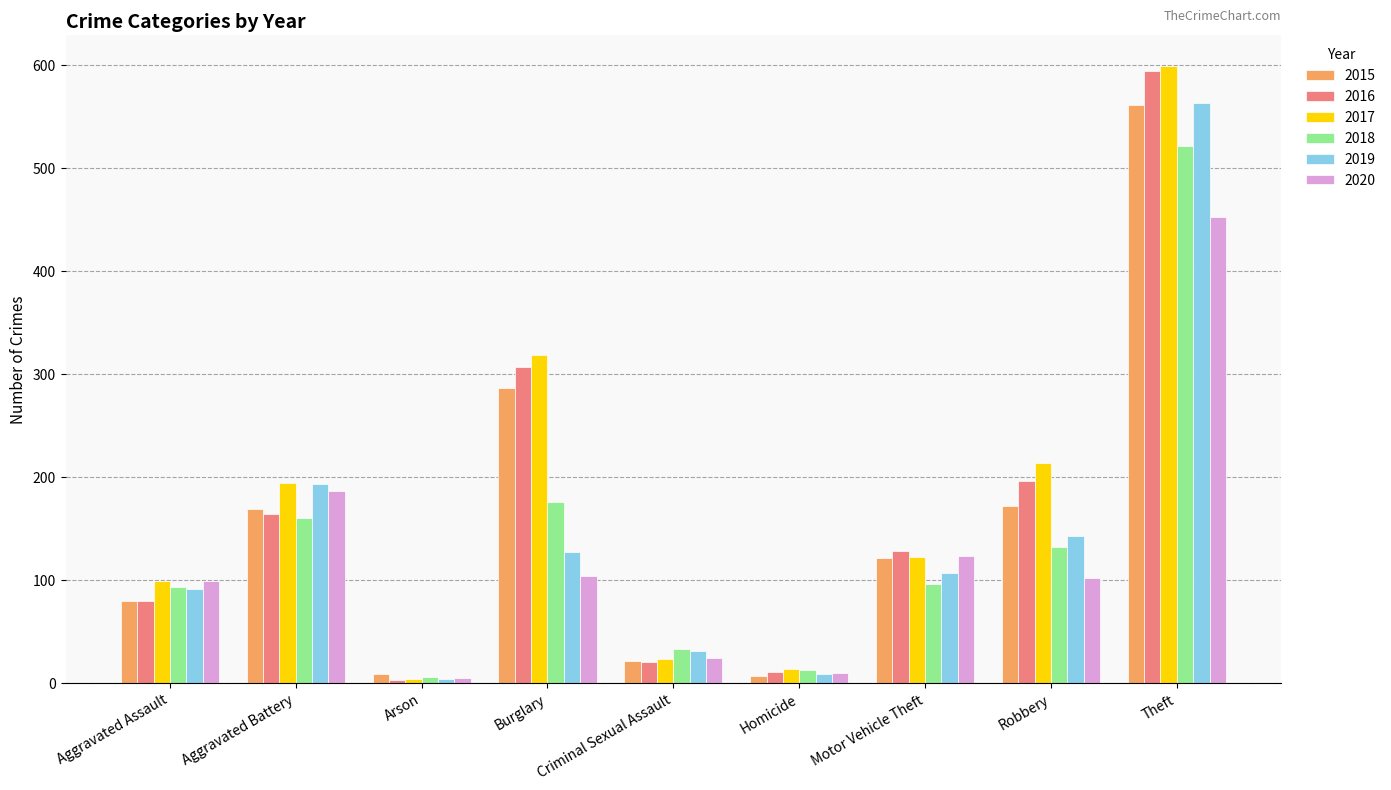

The value of 2017 at Aggravated Battery is 267. True or false?

False